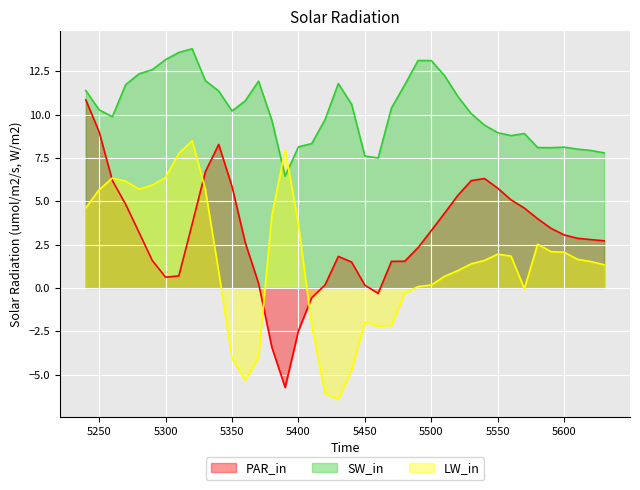

Which series has the largest total across all categories?

SW_in